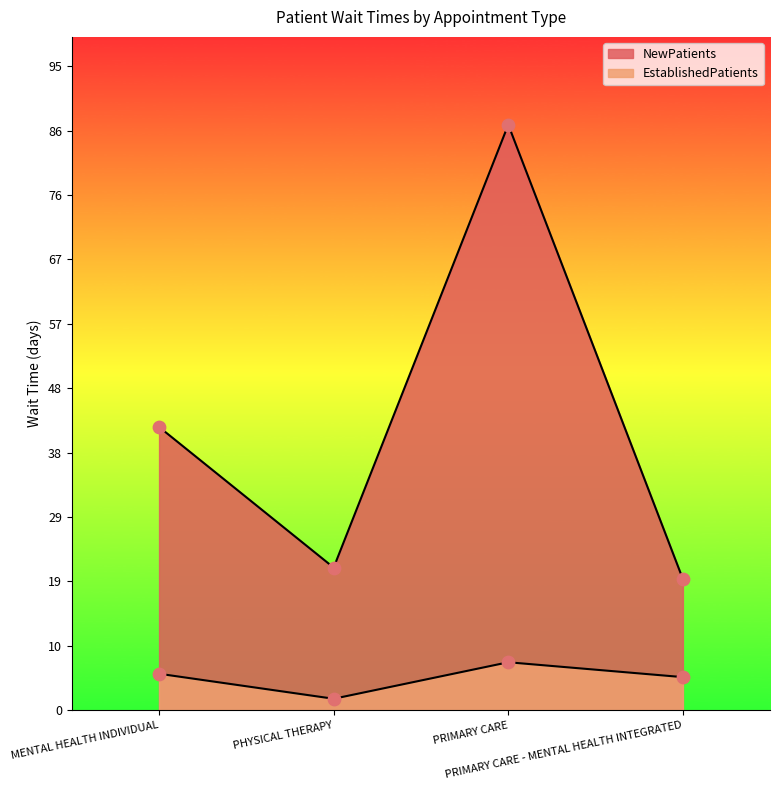

Is the value of EstablishedPatients at PRIMARY CARE greater than the value of NewPatients at PHYSICAL THERAPY?

No